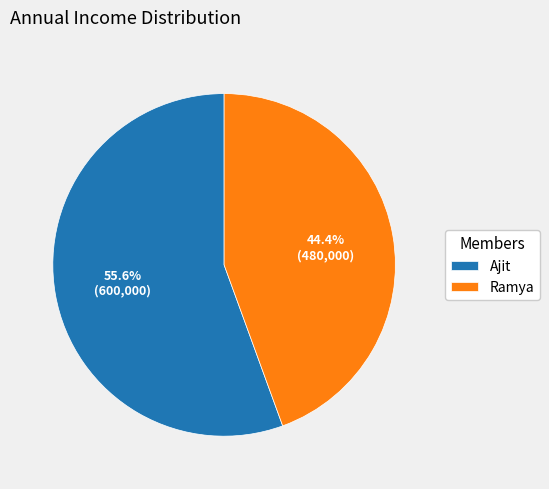

Which has a higher value, Ramya or Ajit?

Ajit